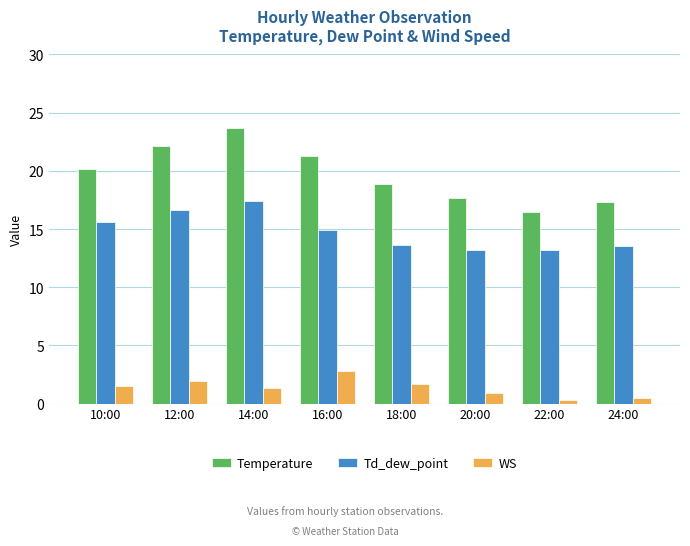

True or false: Temperature has a value of 18.9 at 18:00.

True